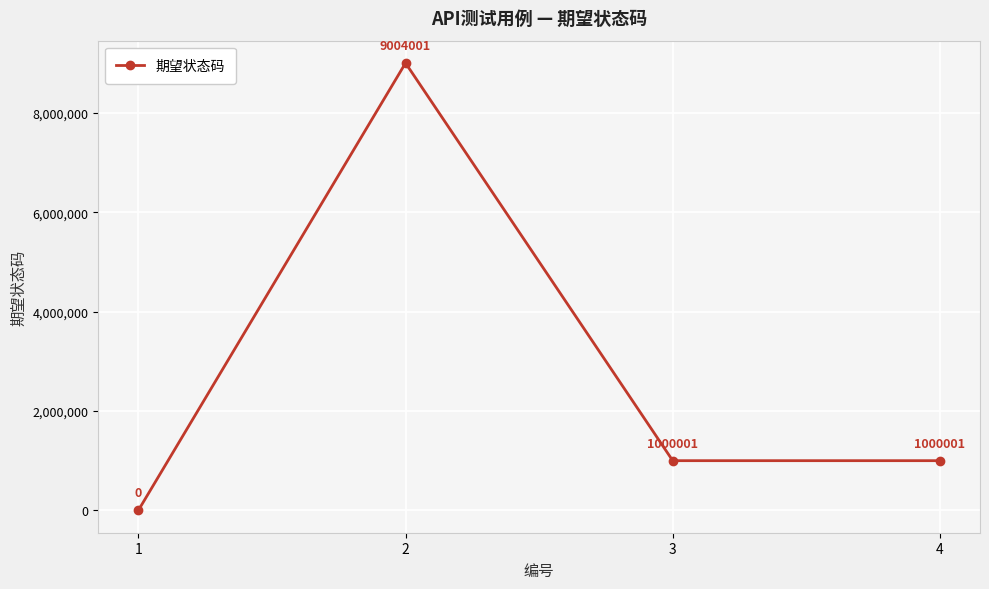

The chart shows a value of 1000001 at 3. True or false?

True